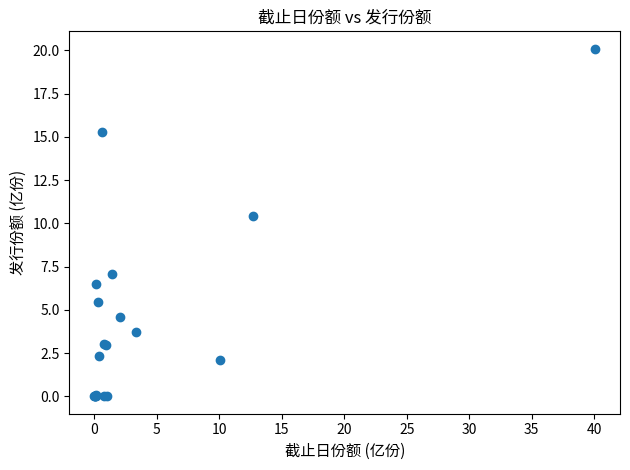

What Y value in the scatter plot is closest to 10?

10.5